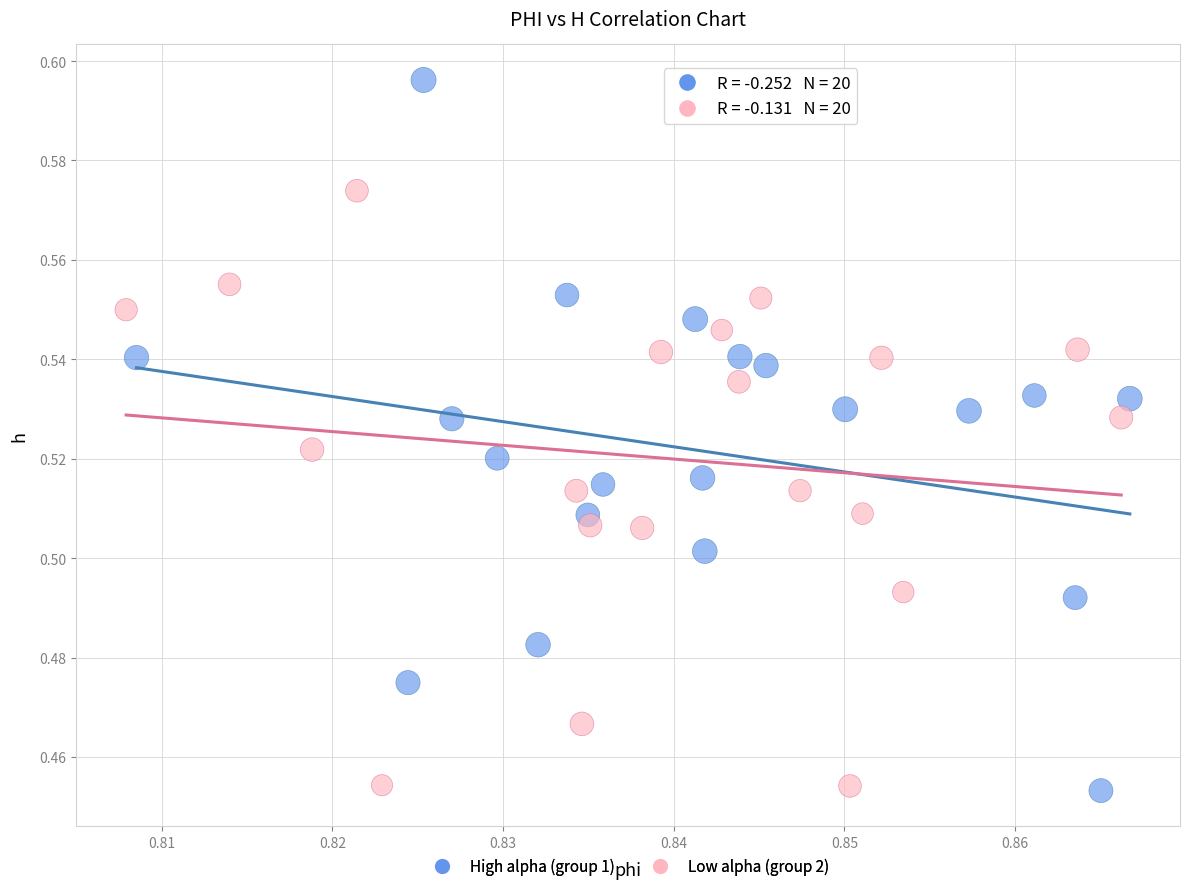

Which series contains the highest Y value?

High alpha (group 1)